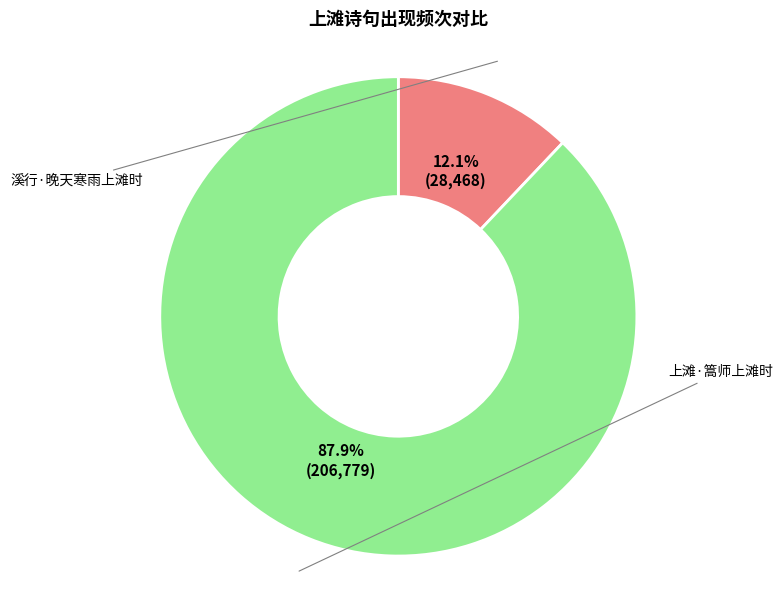

Does any single category account for the majority?

Yes